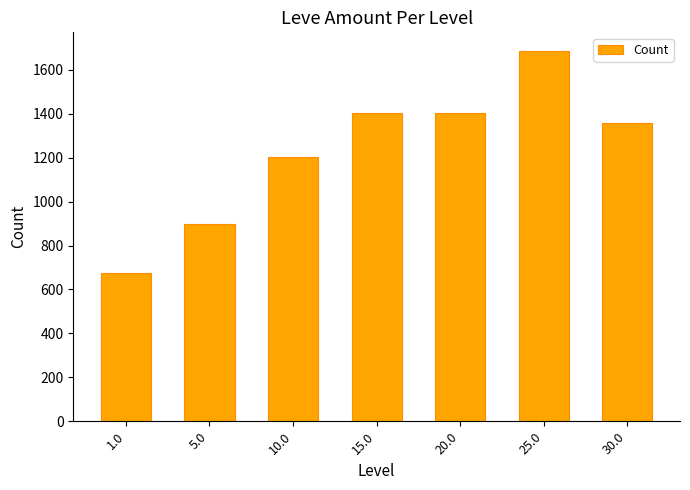

What is the change in value from 1.0 to 20.0?

+727